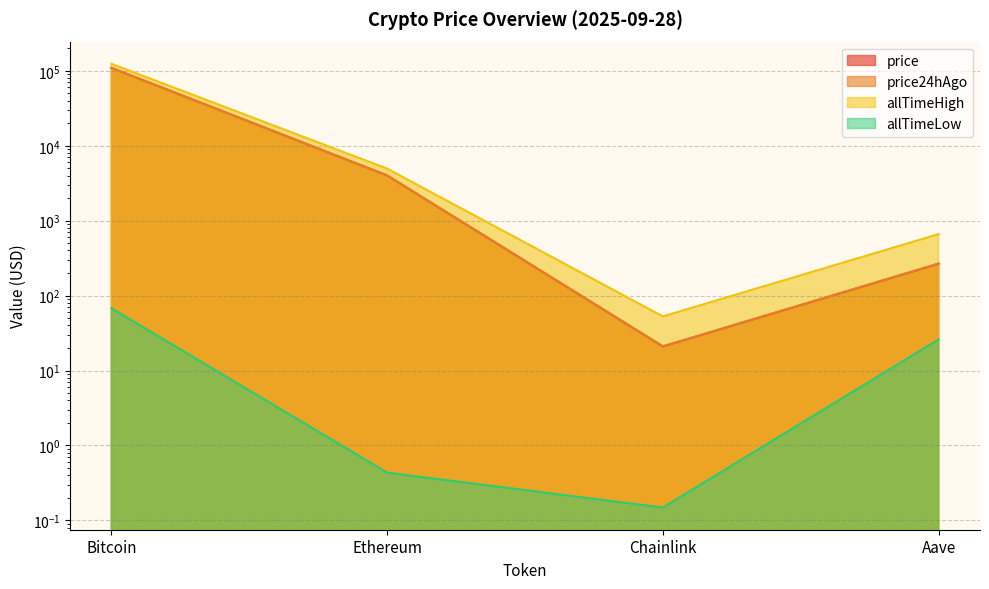

How many lines are shown in the chart?

4